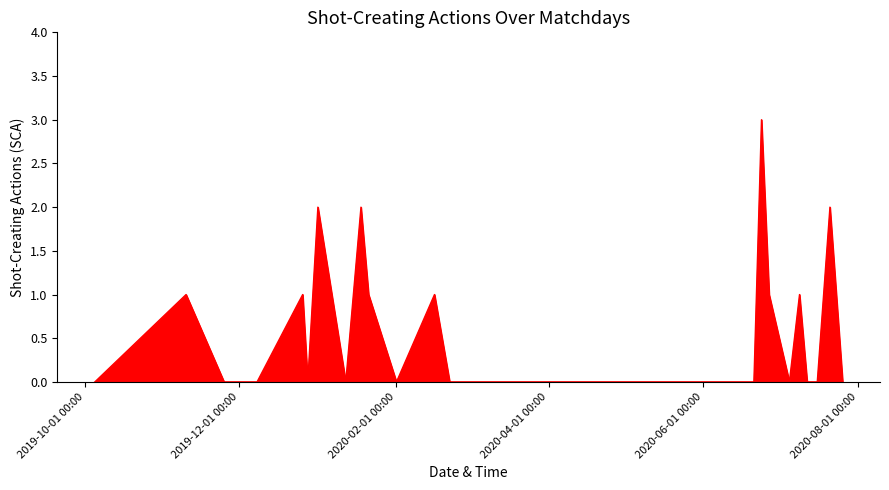

What is the maximum value shown in the chart?

3